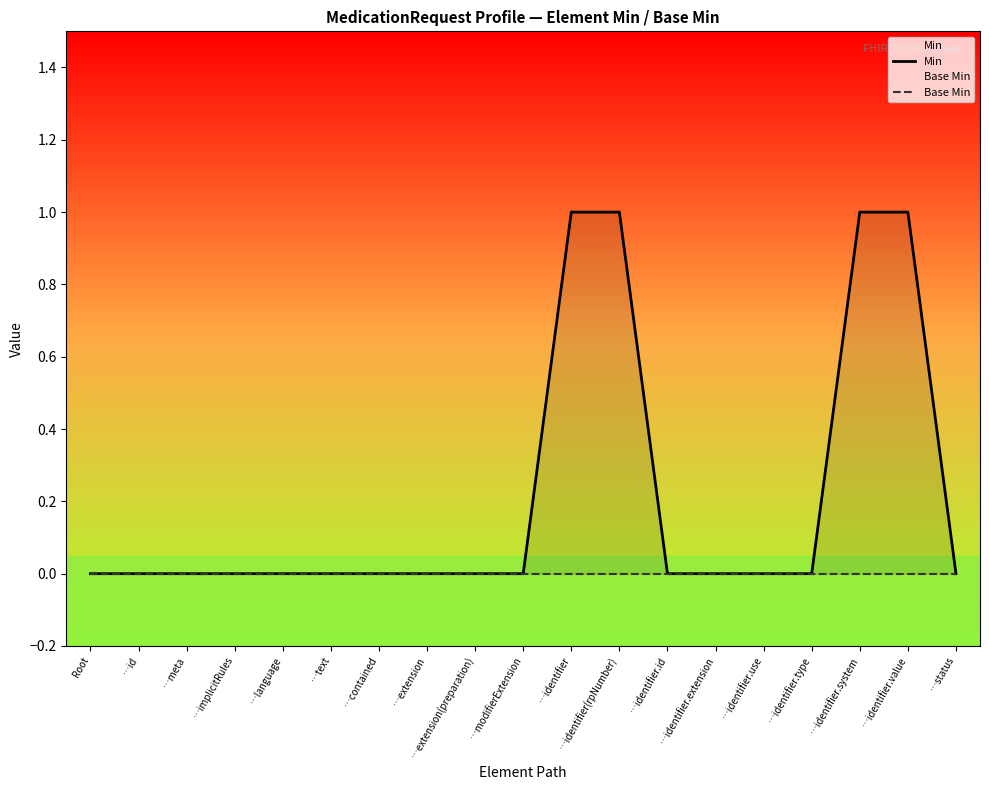

At which category does the chart reach its minimum across all series?

Root